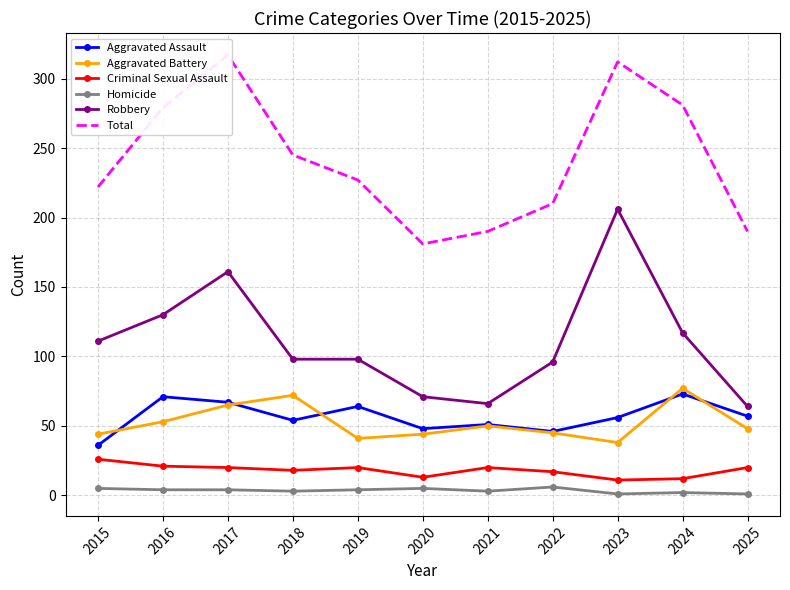

What is the sum of the Total values at 2024 and 2015?

503